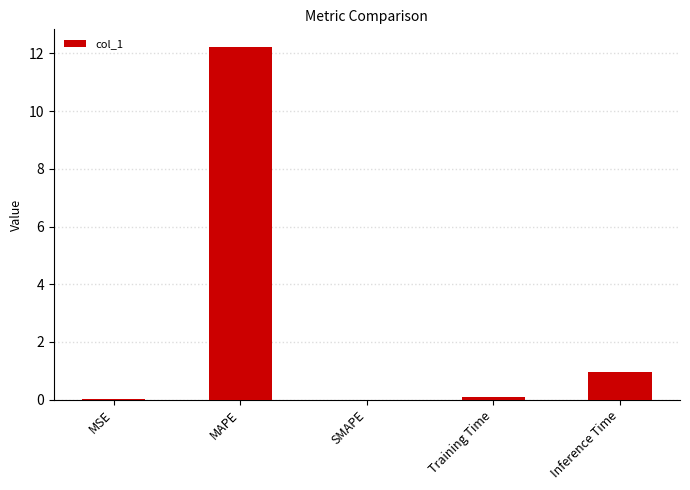

At which category does the chart reach its peak across all series?

MAPE